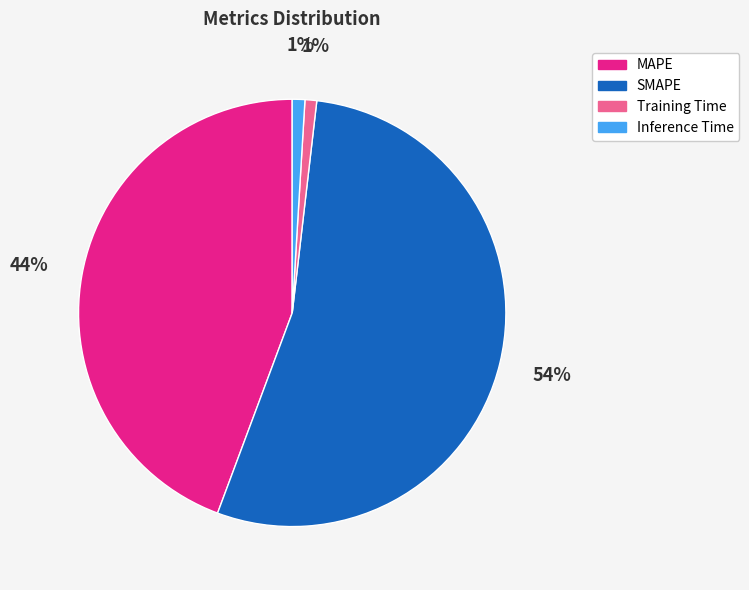

Between Training Time and SMAPE, which is larger?

SMAPE